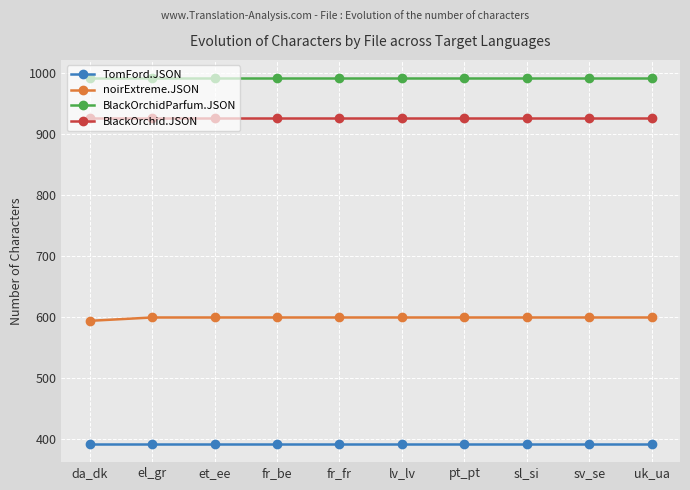

What is the spread (max minus min) of values at fr_fr?

599.0